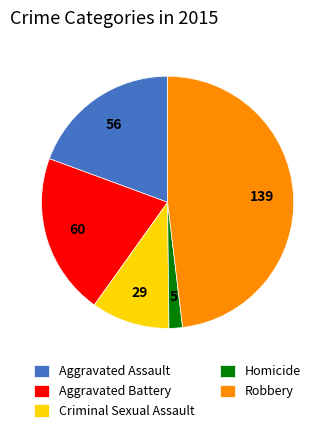

Approximately how many times larger is the value at Aggravated Battery compared to Aggravated Assault?

1.1